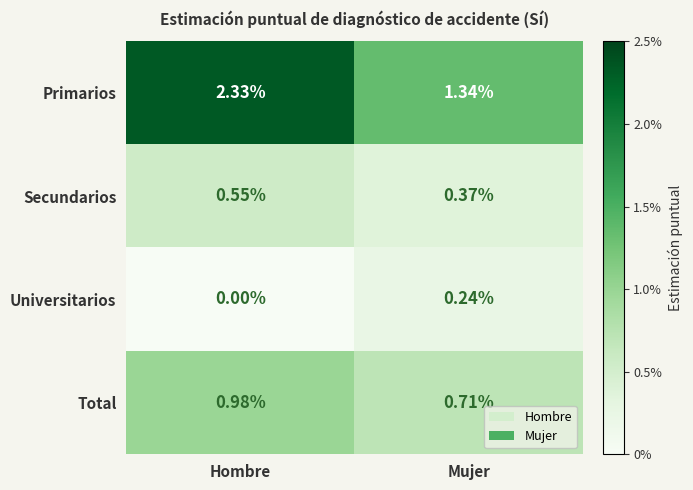

Between Hombre and Mujer, which series saw the biggest shift?

Primarios